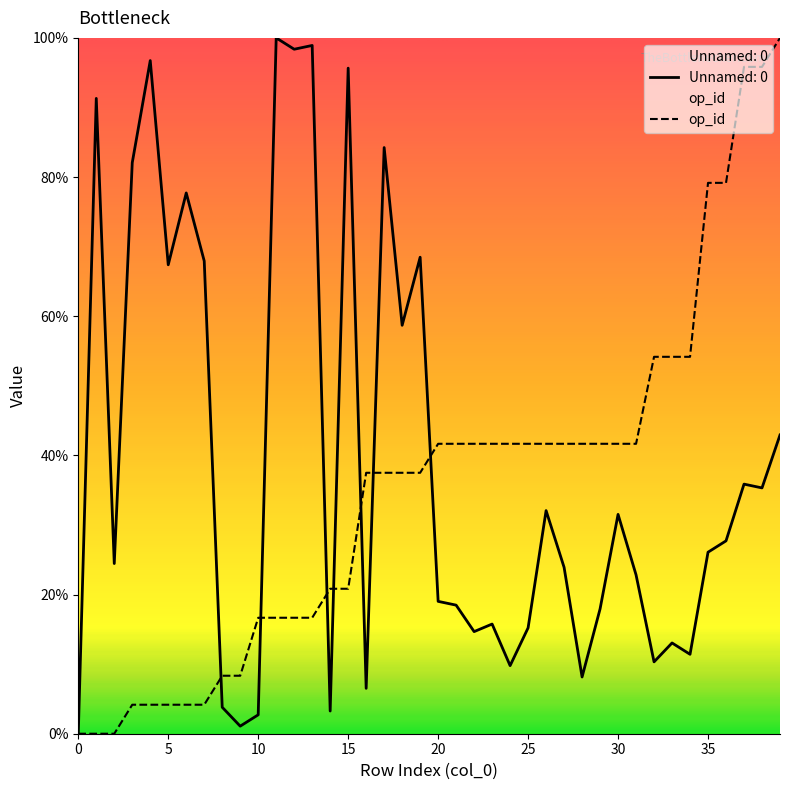

Between 28 and 26, which is larger?

26